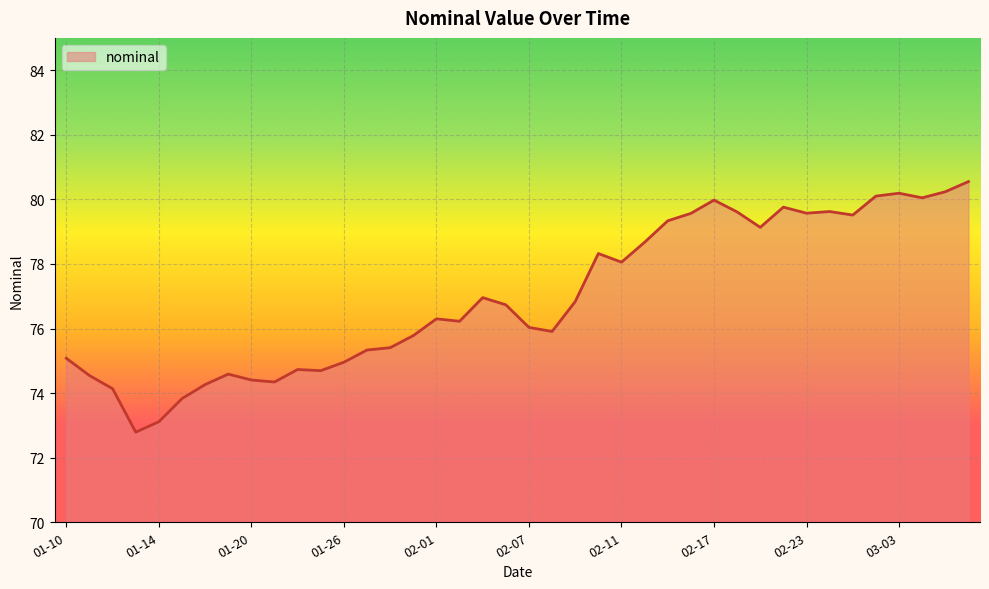

What is the difference between the maximum and minimum values?

7.8